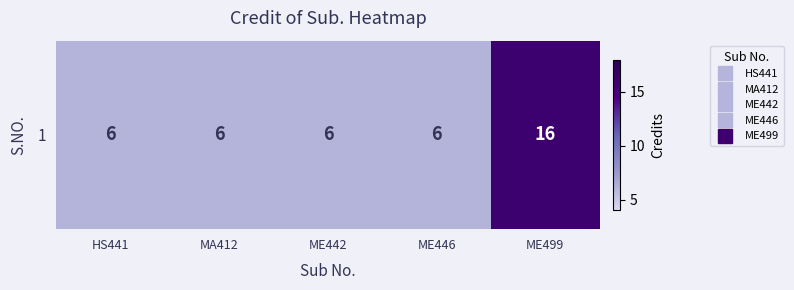

List the labels in order of value, smallest first.

HS441, MA412, ME442, ME446, ME499